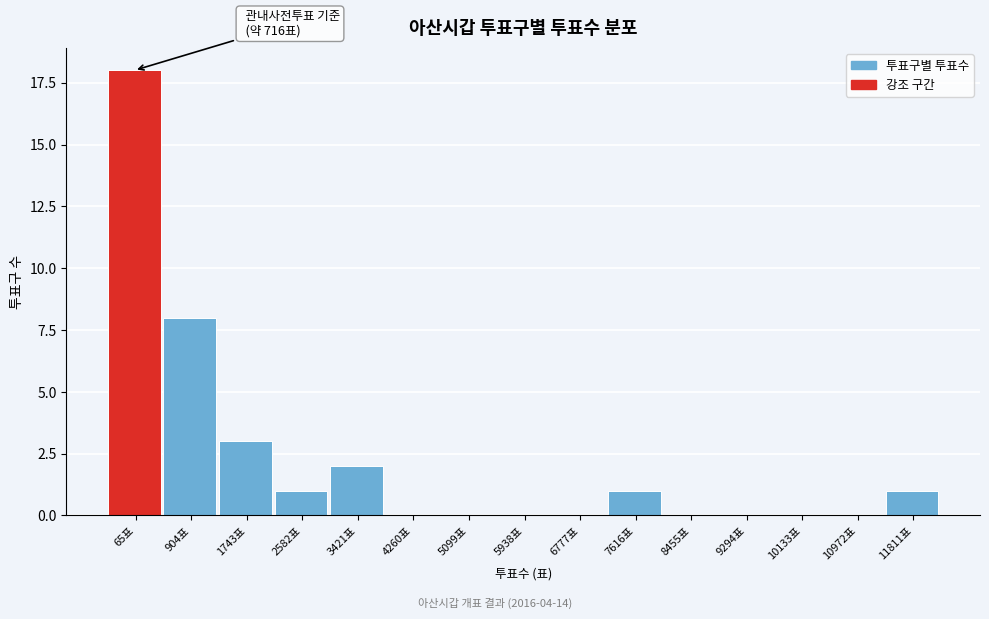

Where is the data nearest to the value 9?

904표